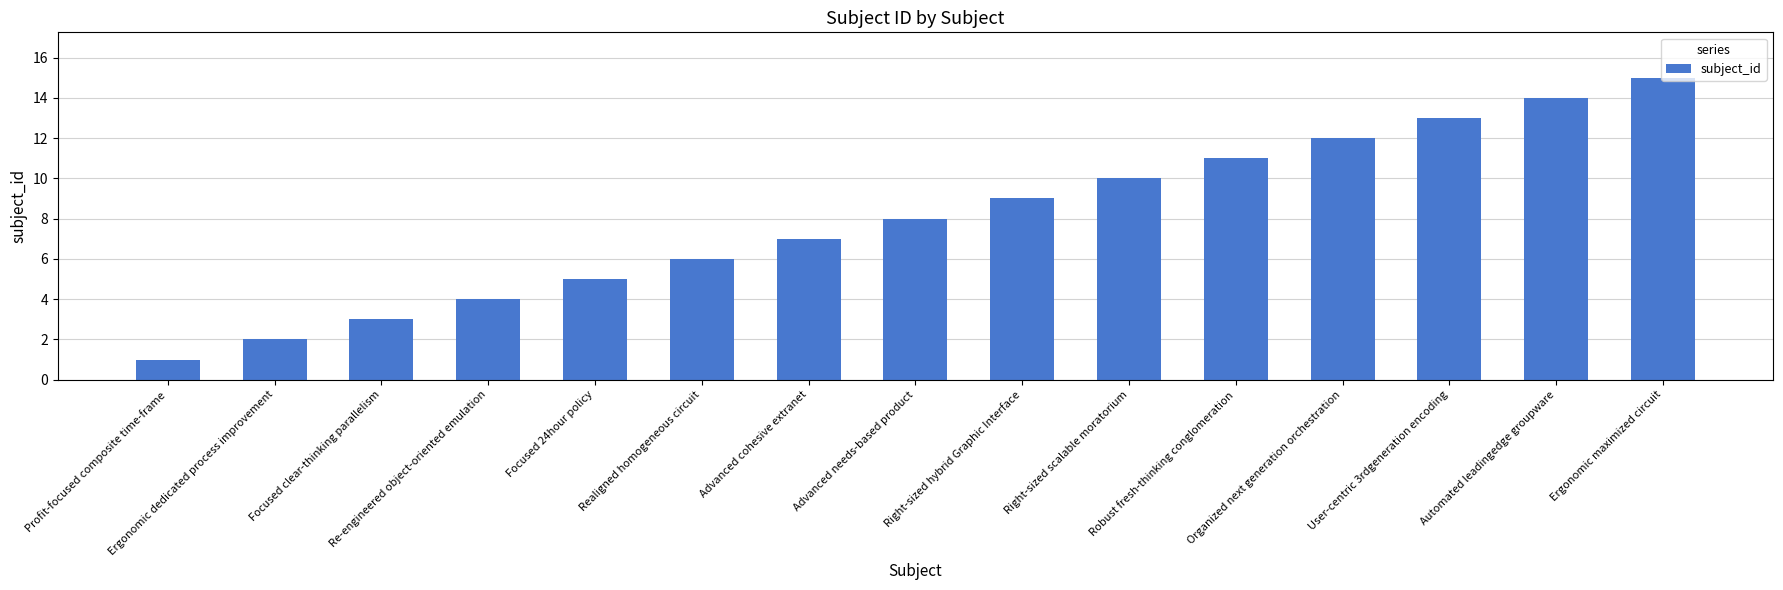

How many data points are less than 8?

7